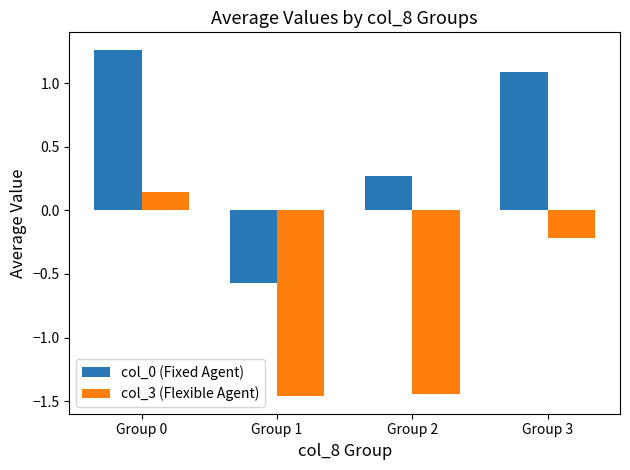

What is the sum of all col_3 (Flexible Agent) values?

-3.0